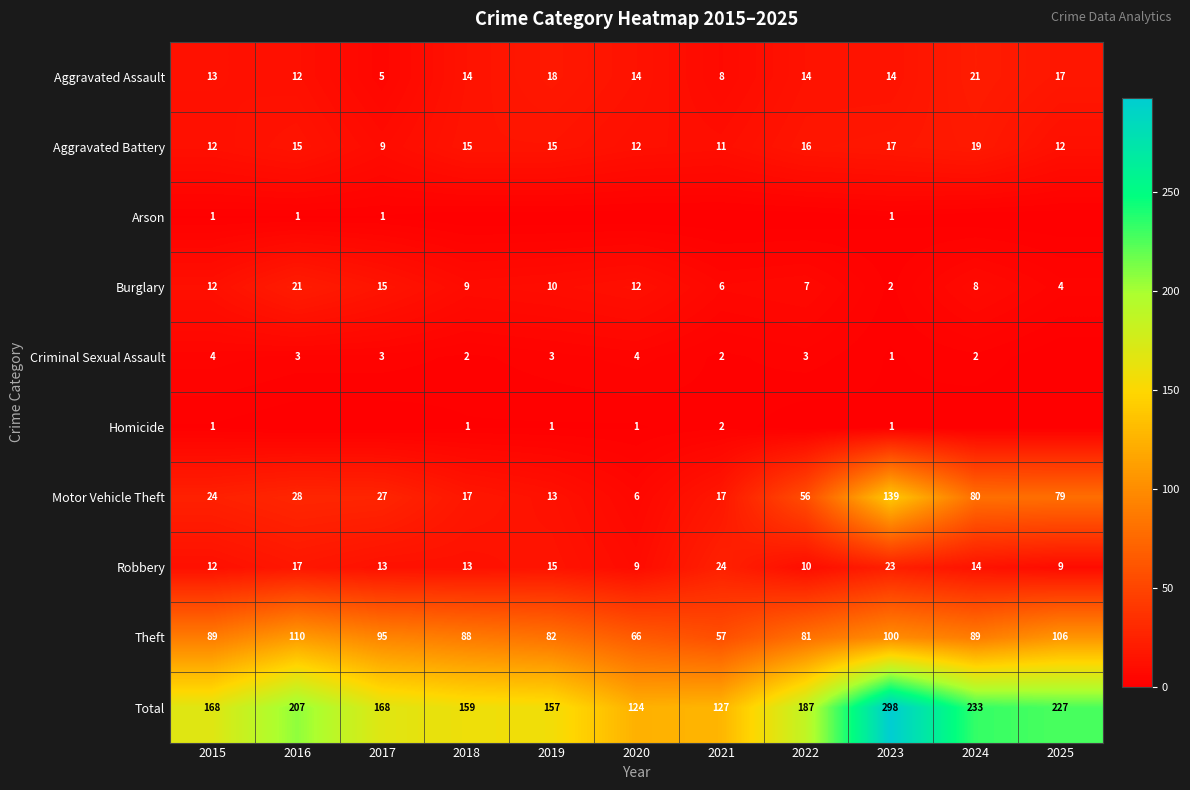

Is the value of Robbery at 2018 greater than the value of Burglary at 2022?

Yes